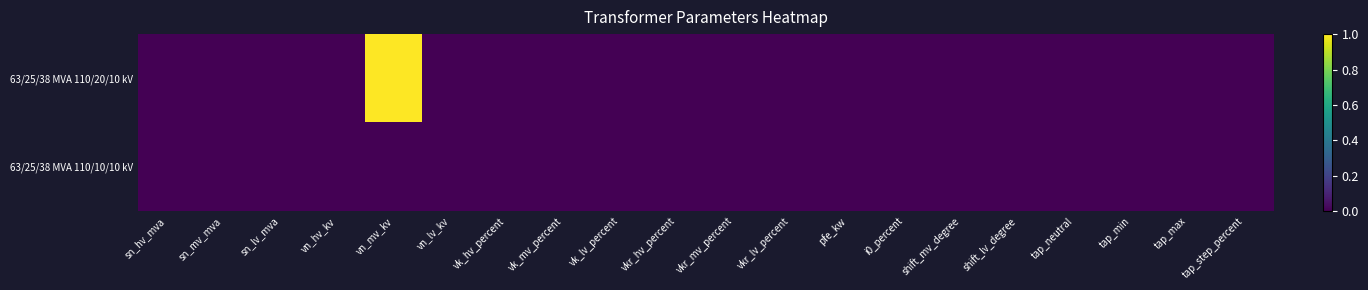

Reading left to right, what are all the values shown in this chart?

63/25/38 MVA 110/20/10 kV: sn_hv_mva=0	sn_mv_mva=0	sn_lv_mva=0	vn_hv_kv=0	vn_mv_kv=1	vn_lv_kv=0	vk_hv_percent=0	vk_mv_percent=0	vk_lv_percent=0	vkr_hv_percent=0	vkr_mv_percent=0	vkr_lv_percent=0	pfe_kw=0	i0_percent=0	shift_mv_degree=0	shift_lv_degree=0	tap_neutral=0	tap_min=0	tap_max=0	tap_step_percent=0
63/25/38 MVA 110/10/10 kV: sn_hv_mva=0	sn_mv_mva=0	sn_lv_mva=0	vn_hv_kv=0	vn_mv_kv=0	vn_lv_kv=0	vk_hv_percent=0	vk_mv_percent=0	vk_lv_percent=0	vkr_hv_percent=0	vkr_mv_percent=0	vkr_lv_percent=0	pfe_kw=0	i0_percent=0	shift_mv_degree=0	shift_lv_degree=0	tap_neutral=0	tap_min=0	tap_max=0	tap_step_percent=0